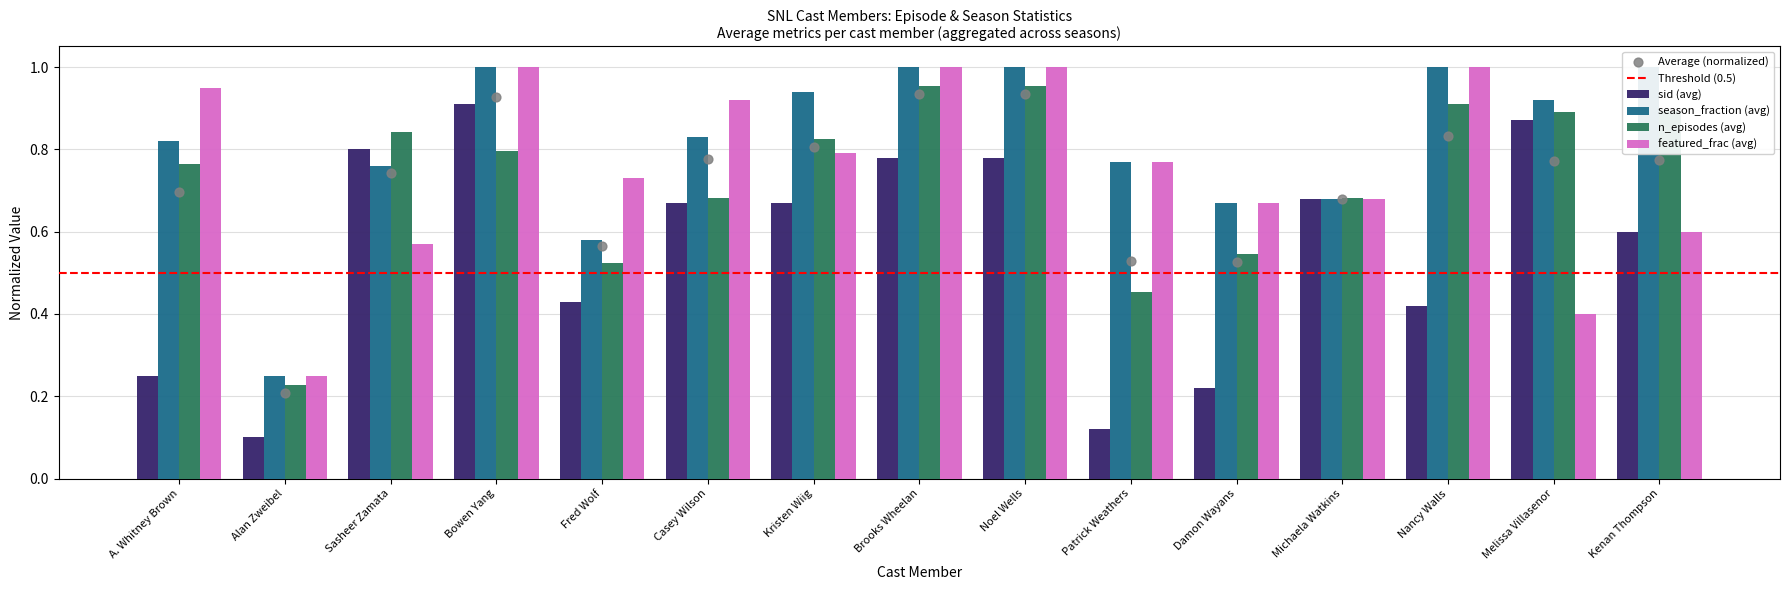

Which series reaches the minimum Y coordinate?

sid